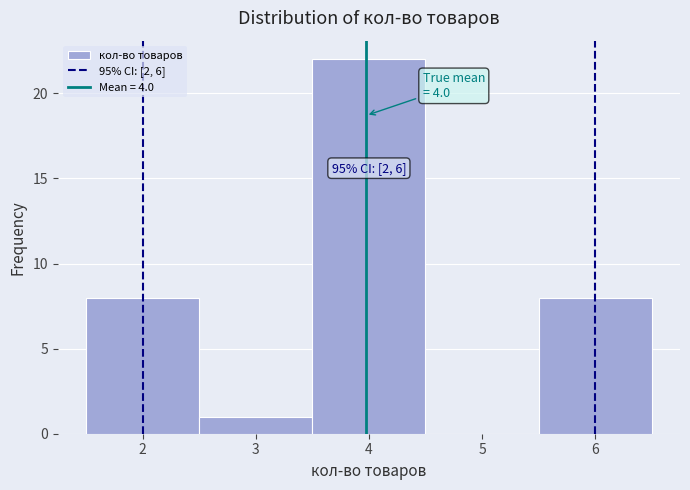

Over which range of the x-axis is the bar tallest?

3.5 to 4.5